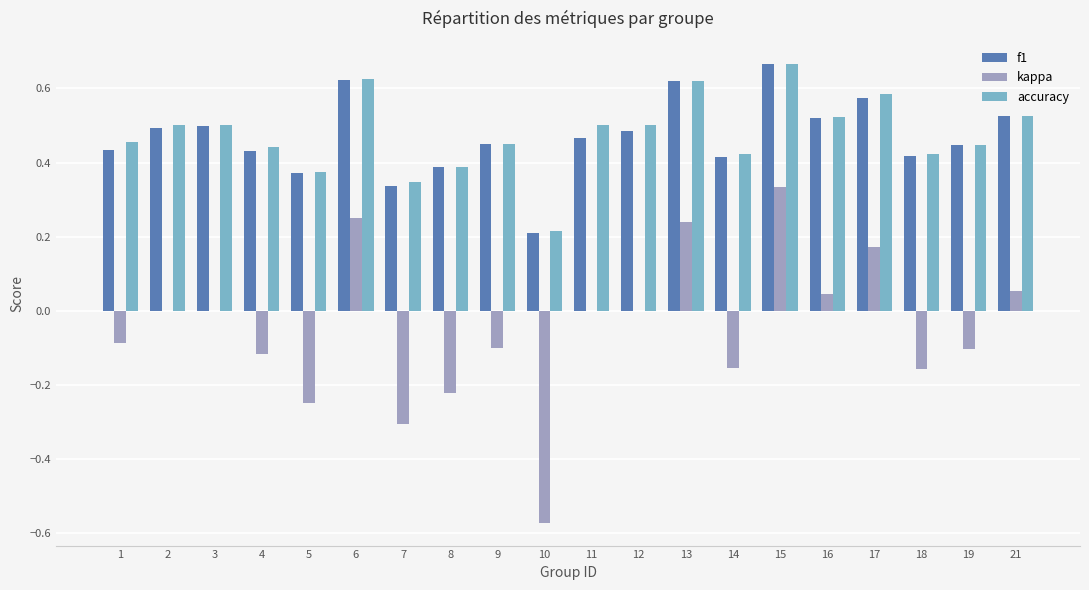

How many data points does each series have?

20